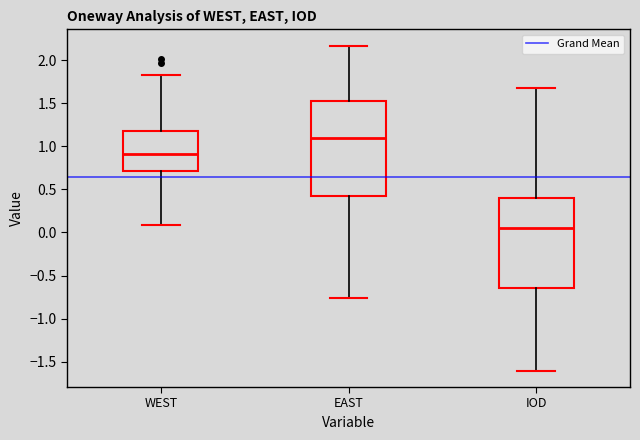

Which box has the lowest median line?

IOD